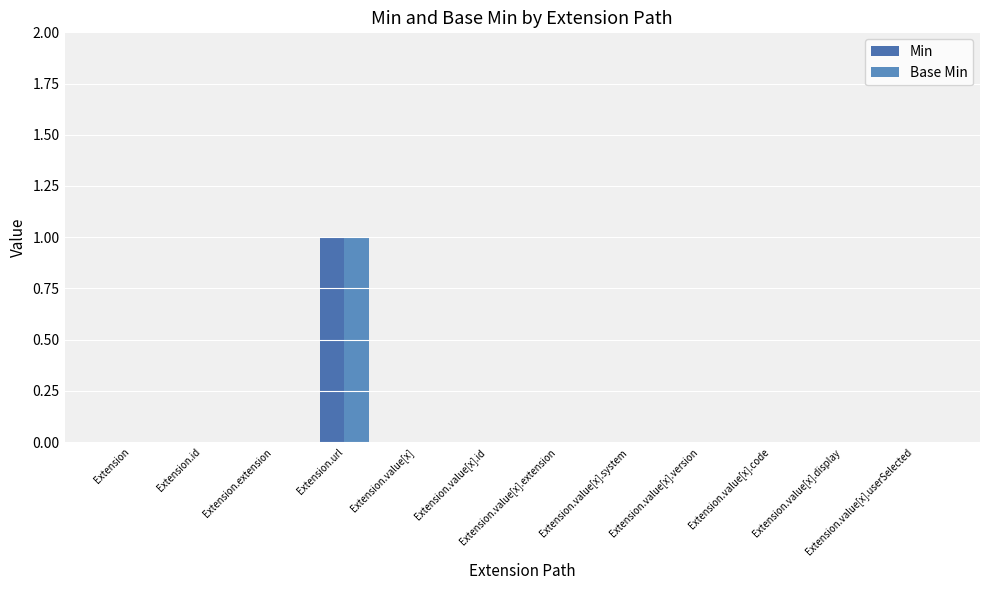

Are the bars grouped side by side (vs. stacked)?

Yes